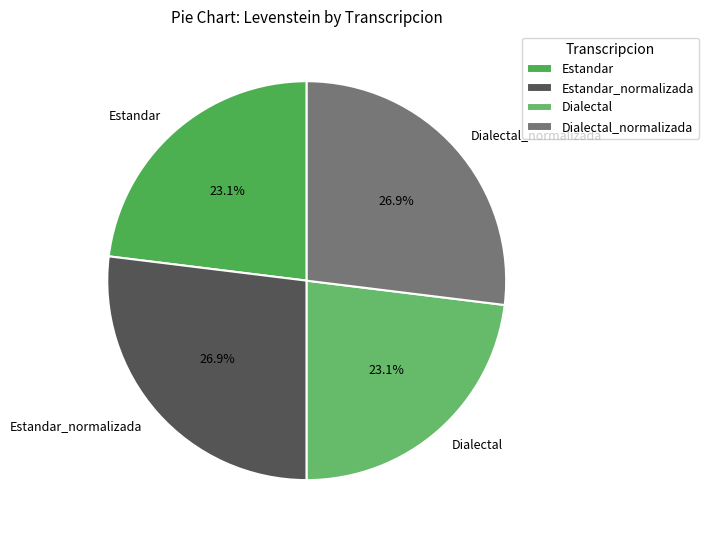

Does any single category account for the majority?

No